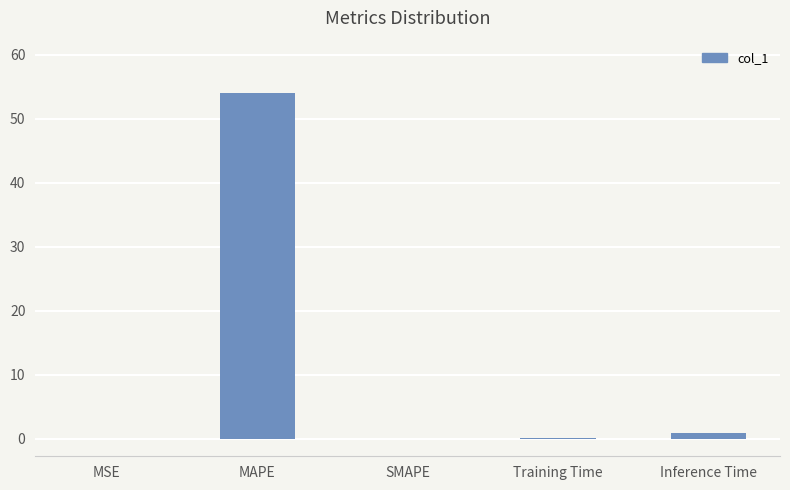

Read the value at MSE.

0.1